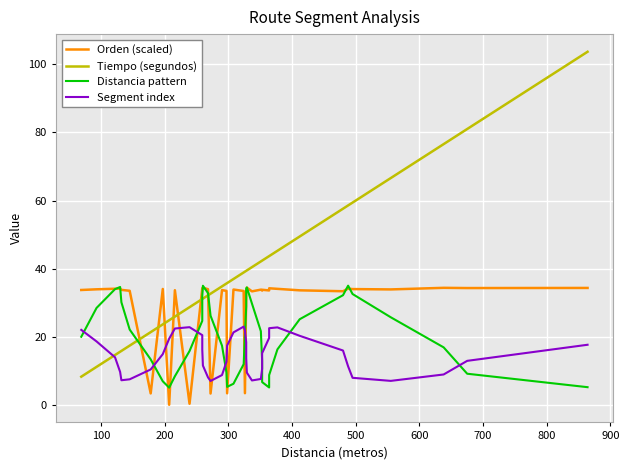

At which label does Distancia pattern first exceed 21?

100